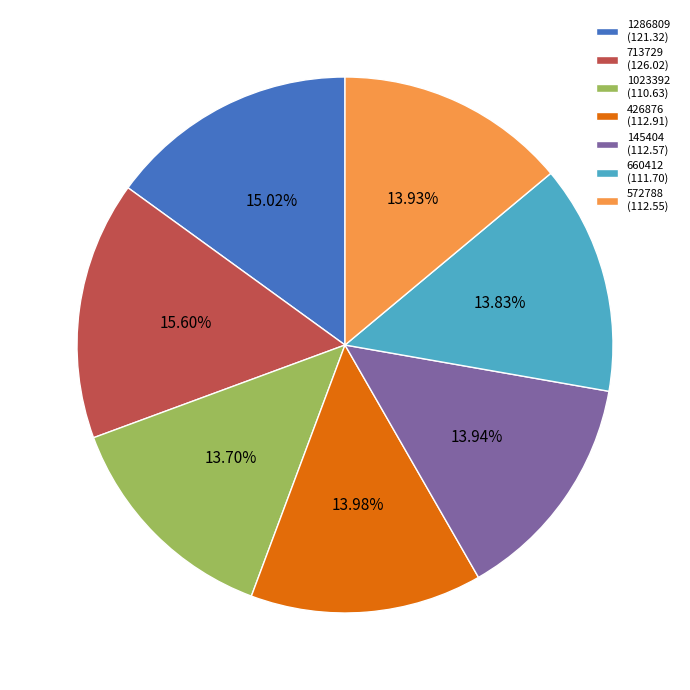

Is there any slice that represents more than half of the pie?

No